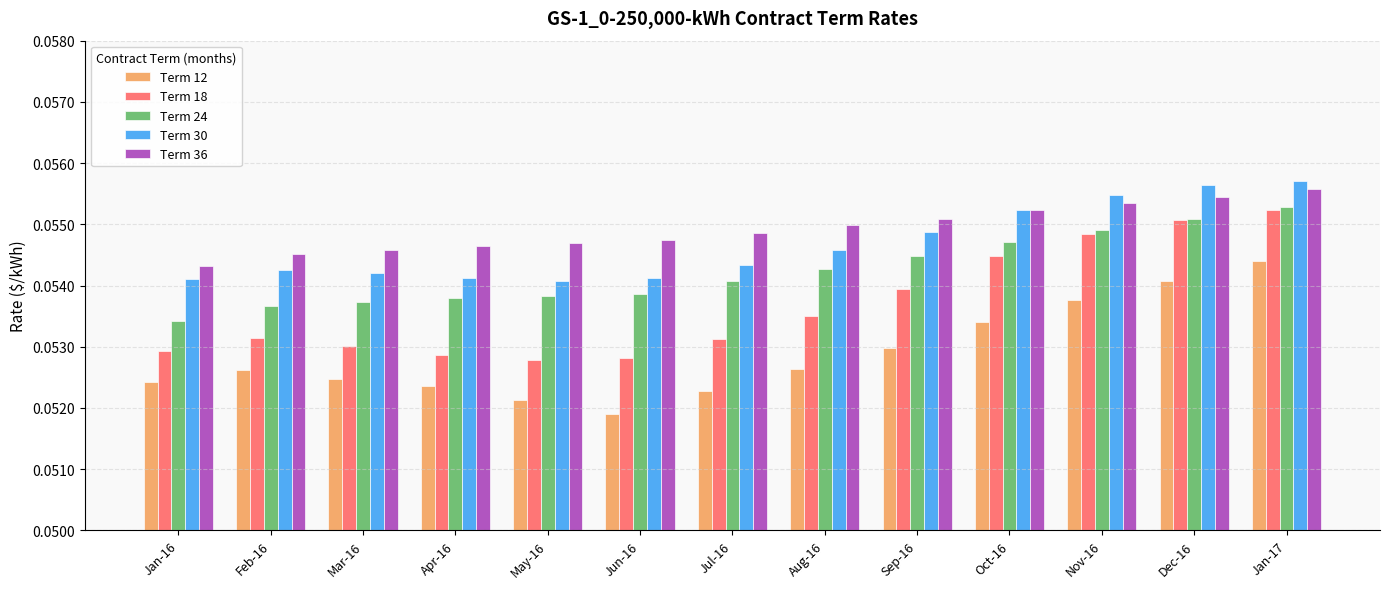

The Term 24 series shows 0.0 at Feb-16. True or false?

False